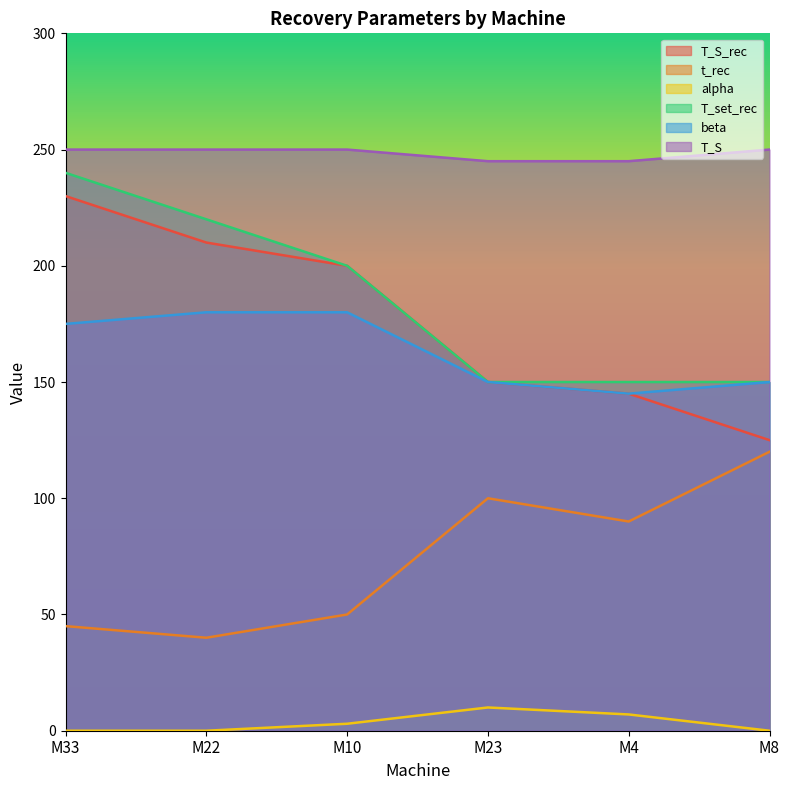

Between M33 and M22, which series saw the biggest shift?

T_S_rec